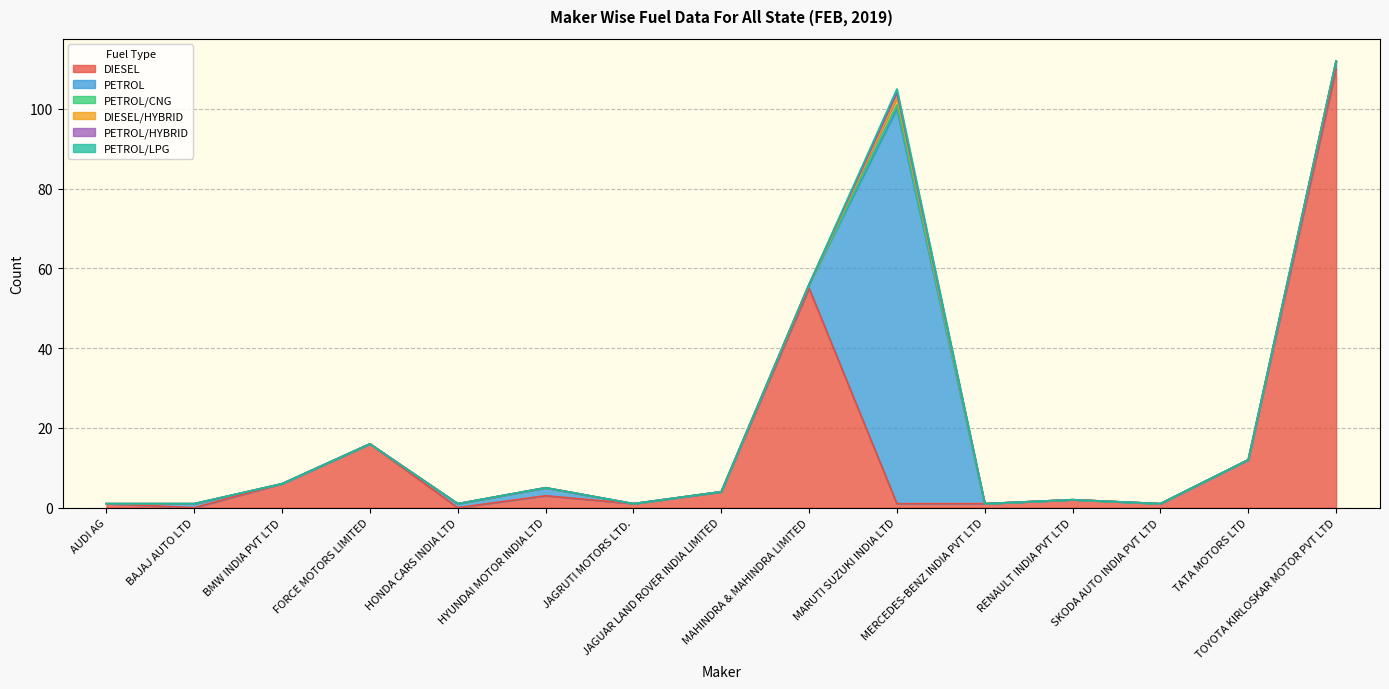

List the labels in order of PETROL/HYBRID value, largest first.

MARUTI SUZUKI INDIA LTD, AUDI AG, BAJAJ AUTO LTD, BMW INDIA PVT LTD, FORCE MOTORS LIMITED, HONDA CARS INDIA LTD, HYUNDAI MOTOR INDIA LTD, JAGRUTI MOTORS LTD., JAGUAR LAND ROVER INDIA LIMITED, MAHINDRA & MAHINDRA LIMITED, MERCEDES-BENZ INDIA PVT LTD, RENAULT INDIA PVT LTD, SKODA AUTO INDIA PVT LTD, TATA MOTORS LTD, TOYOTA KIRLOSKAR MOTOR PVT LTD